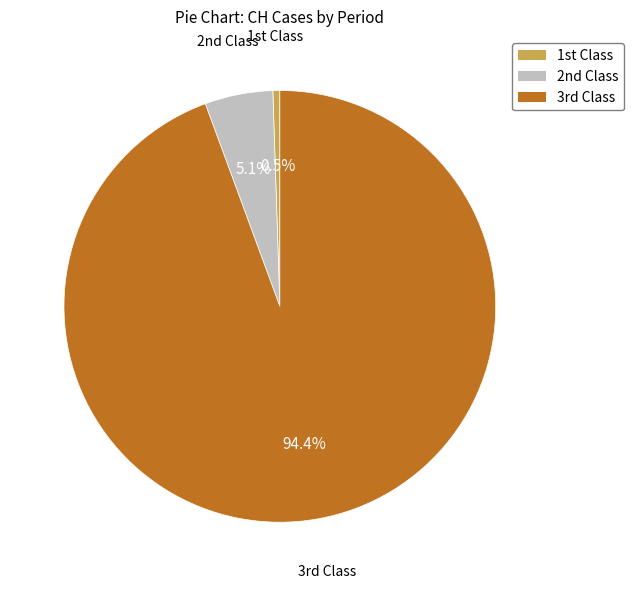

Count the number of slices in the pie.

3